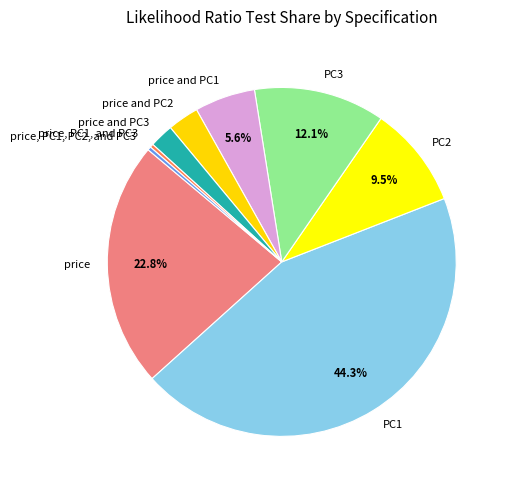

Combined, do PC2 and PC3 account for over 50%?

No